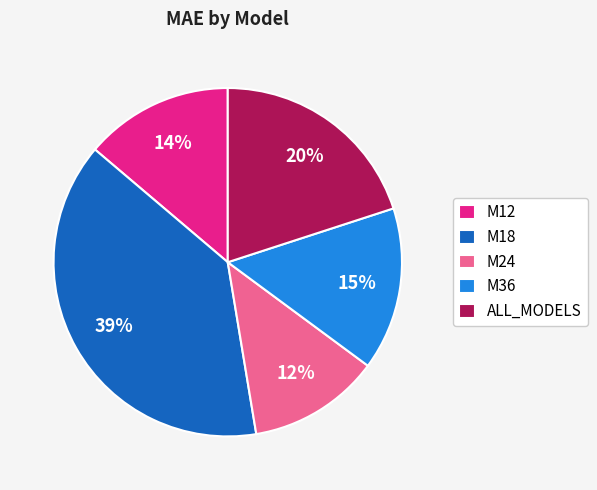

Is it true that ALL_MODELS is 20% of the pie?

True